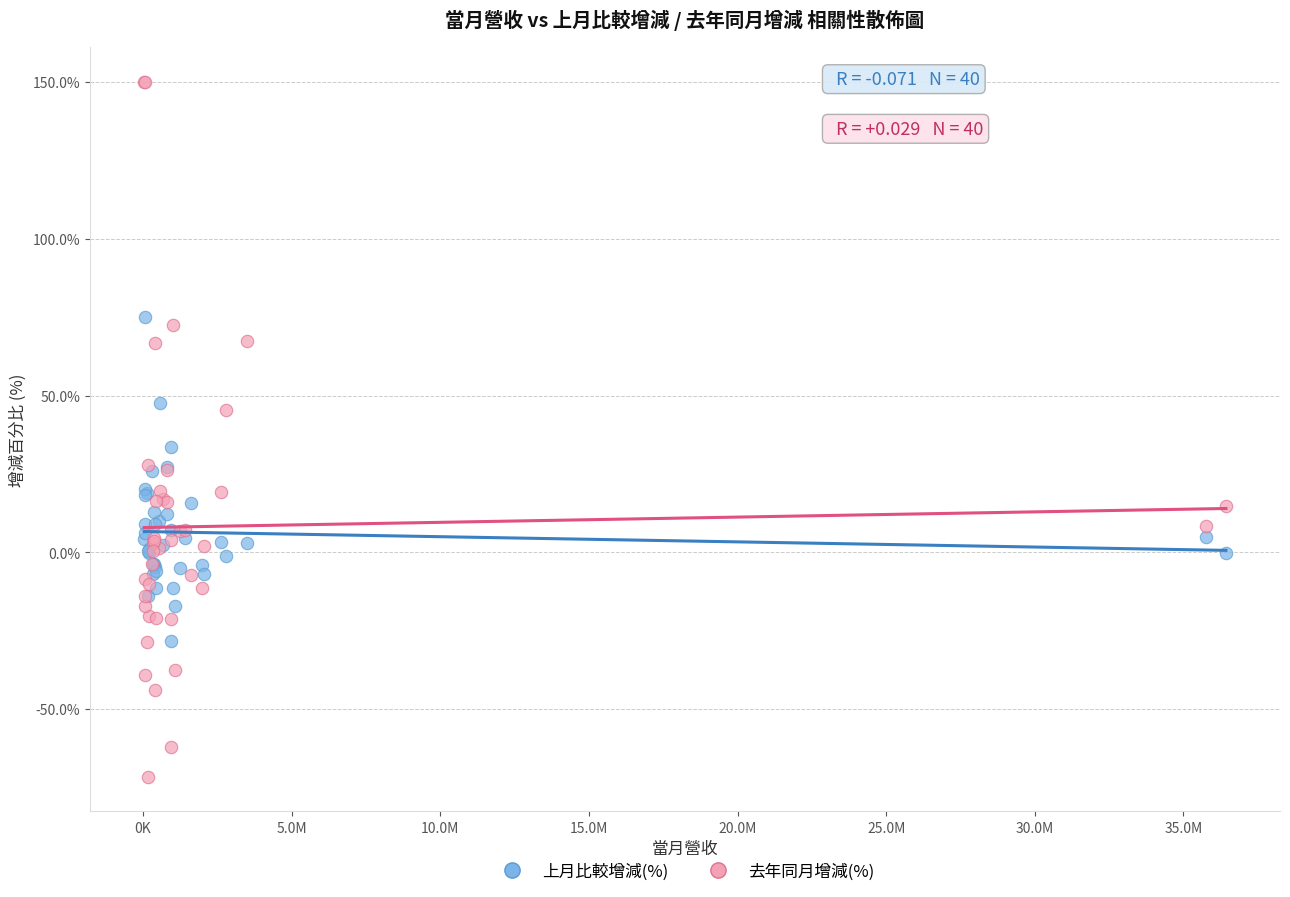

Which series contains the lowest Y value?

去年同月增減(%)